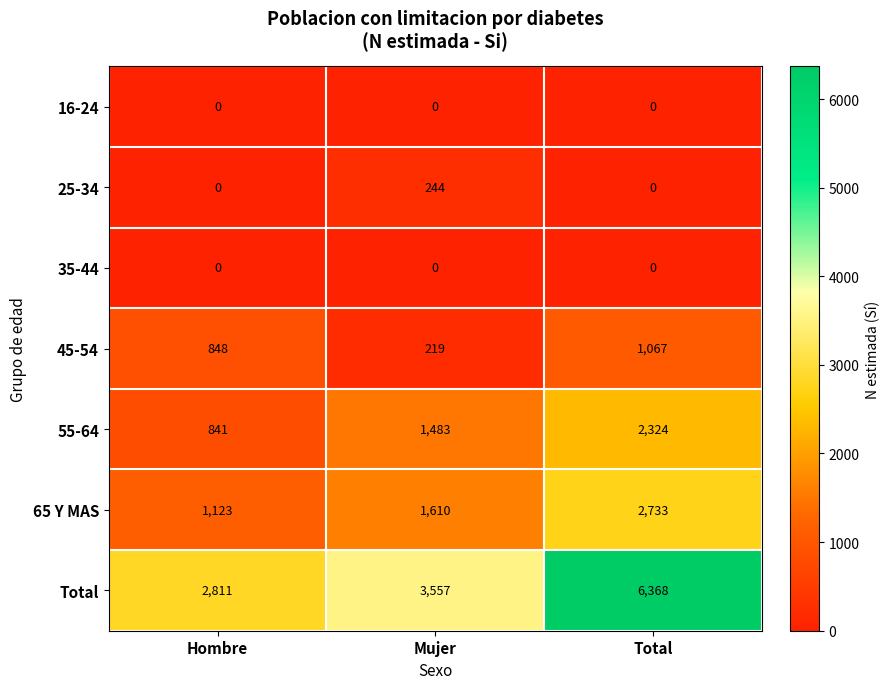

At which category does the chart reach its peak across all series?

Total